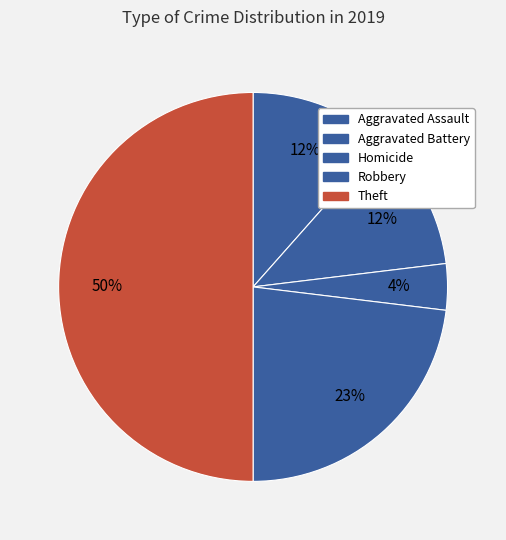

How many segments does this pie chart have?

5